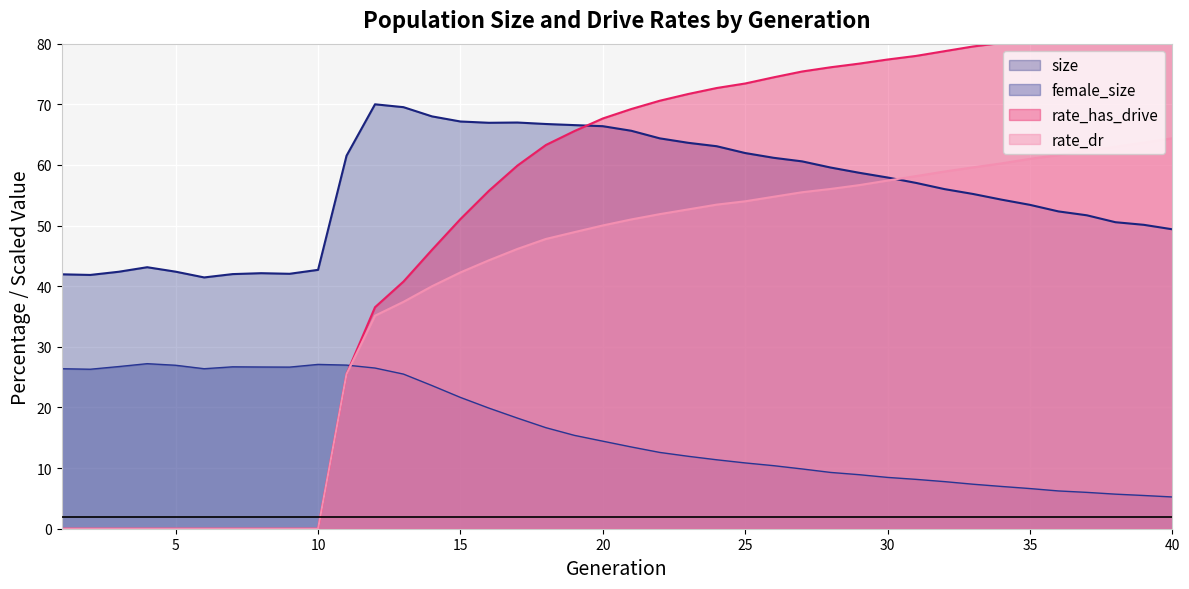

Is it true that rate_has_drive equals 41.9 at 1?

False